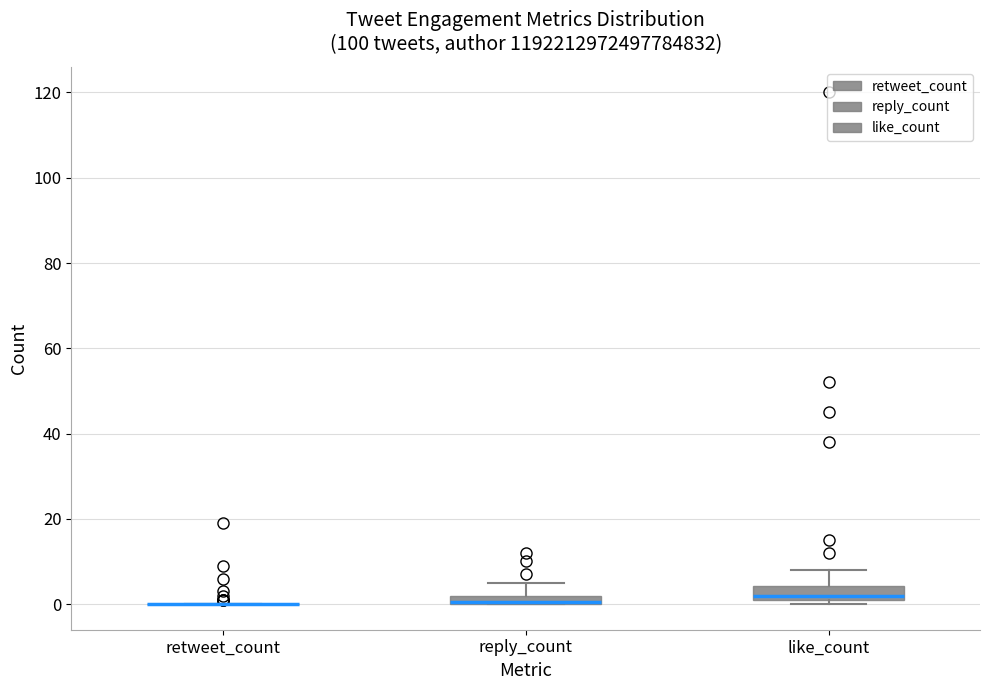

Where is the upper edge of the box for like_count on the y-axis? The values are not printed on the chart, so give them approximately, as read against the axis.

4